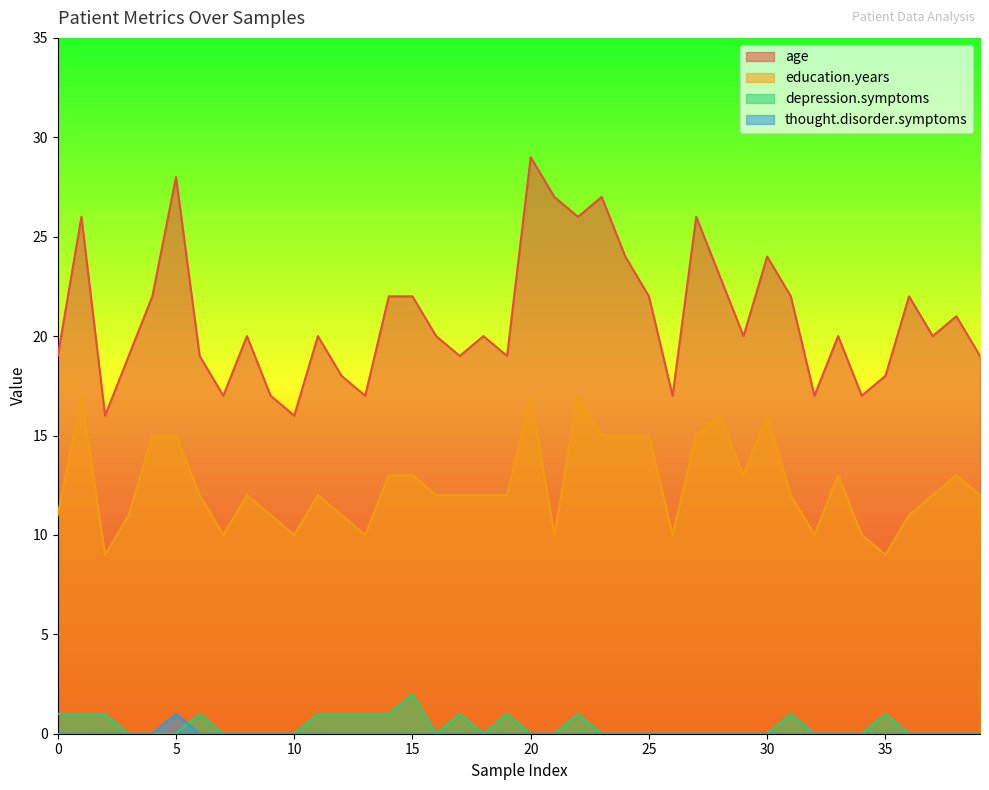

List the labels in order of thought.disorder.symptoms value, largest first.

5, 0, 1, 2, 3, 4, 6, 7, 8, 9, 10, 11, 12, 13, 14, 15, 16, 17, 18, 19, 20, 21, 22, 23, 24, 25, 26, 27, 28, 29, 30, 31, 32, 33, 34, 35, 36, 37, 38, 39